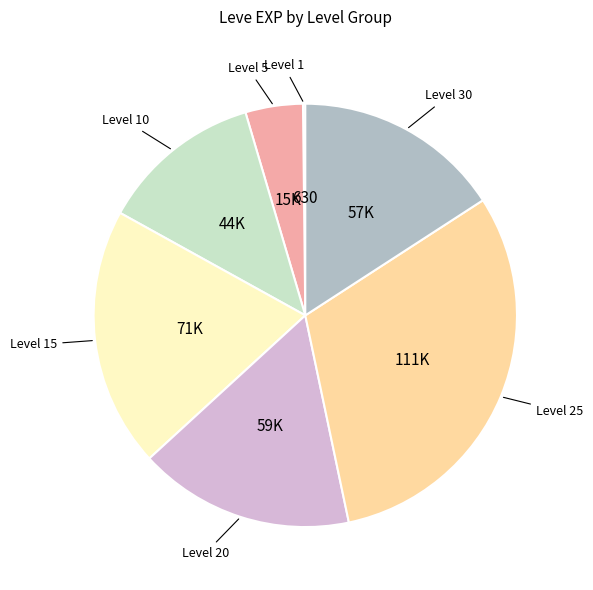

Is it true that Level 20 is 22% of the pie?

False